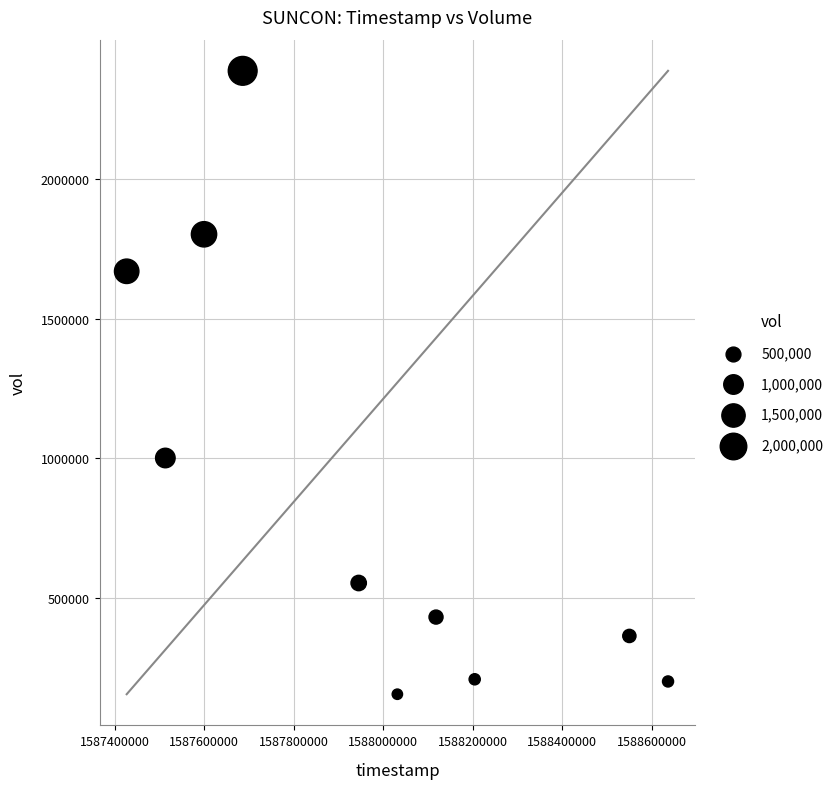

What Y value in the scatter plot is closest to 1270900?

1000600